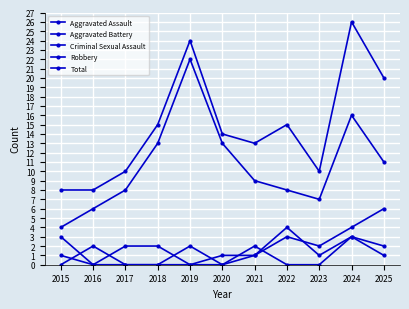

Is this an area chart (filled region under the line)?

No